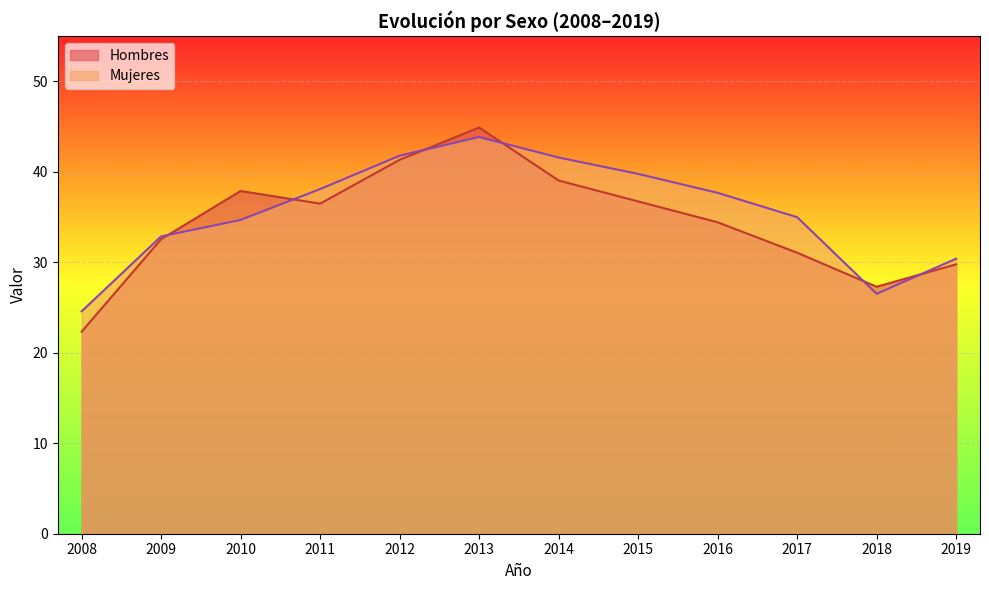

Between which two adjacent categories do Hombres and Mujeres first intersect?

2009 and 2010